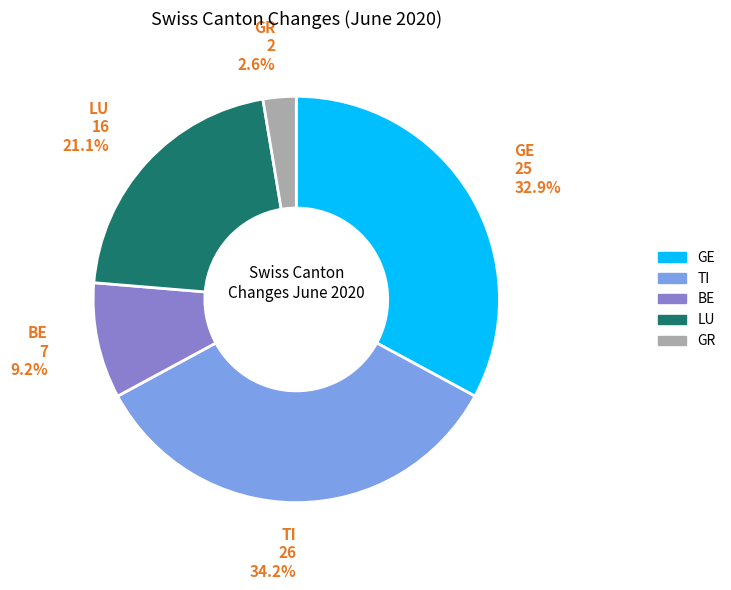

Is there a majority slice in this chart?

No